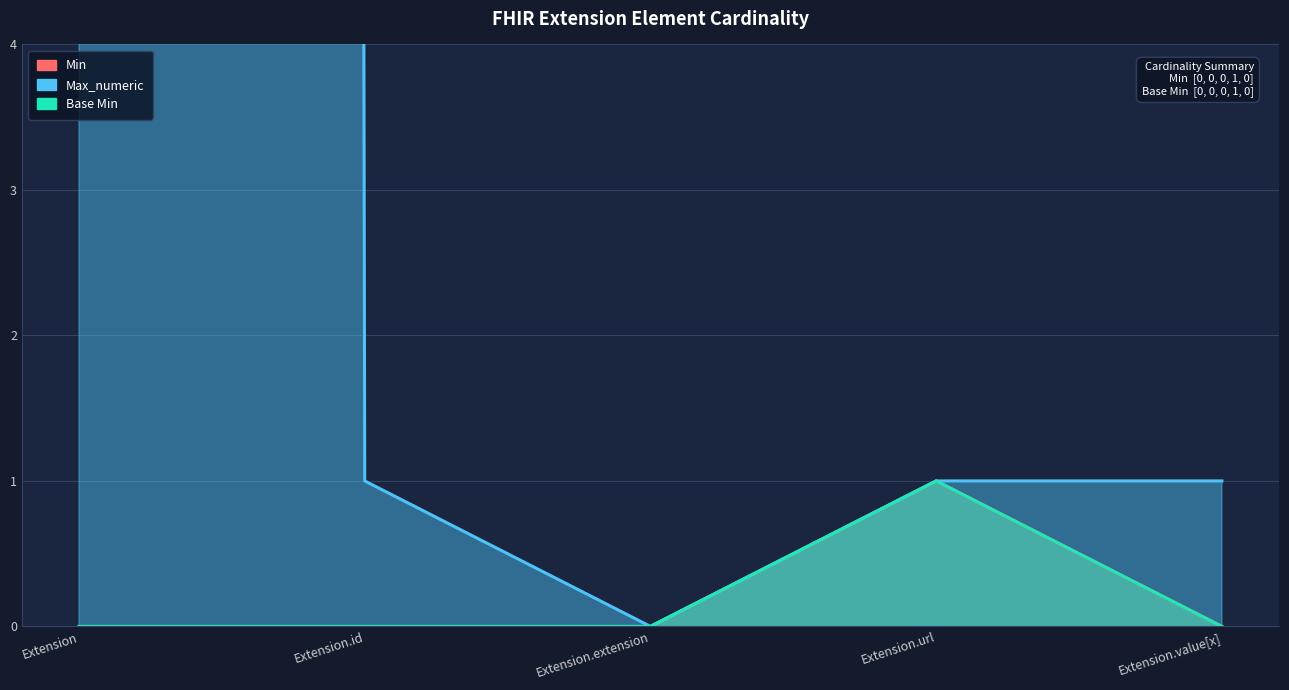

Reading left to right, what are all the values shown in this chart?

Min: 0	0	0	1	0
Max_numeric: 999	1	0	1	1
Base Min: 0	0	0	1	0